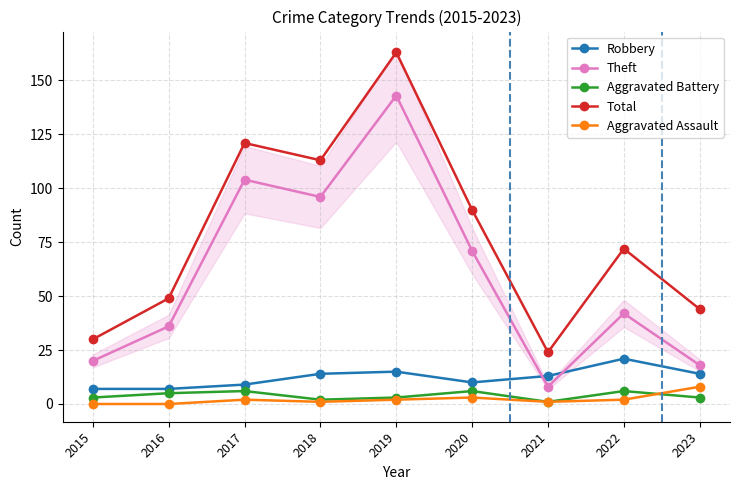

Read the Total value at 2019.

163